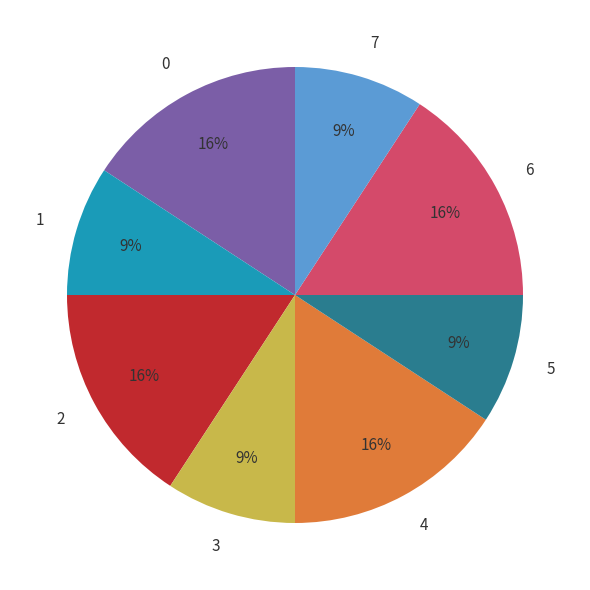

How many slices are in this pie chart?

8